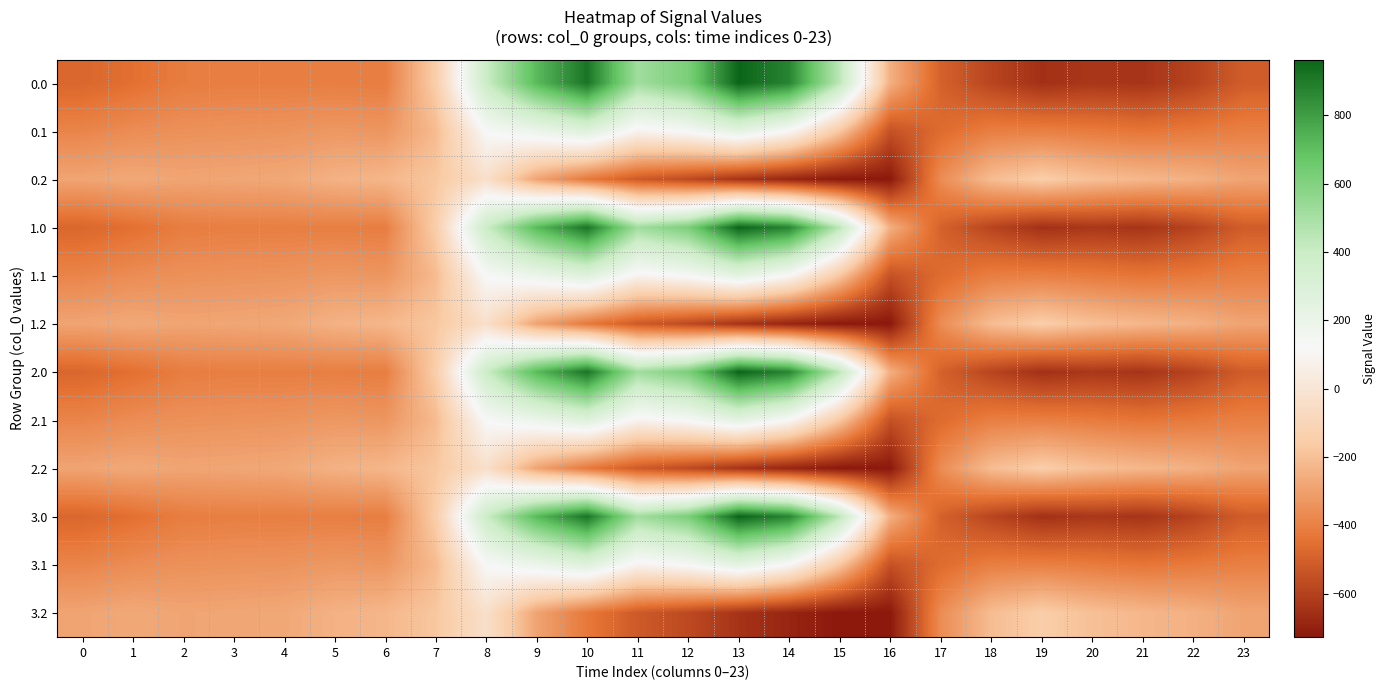

At which category is the sum across all series the highest?

10